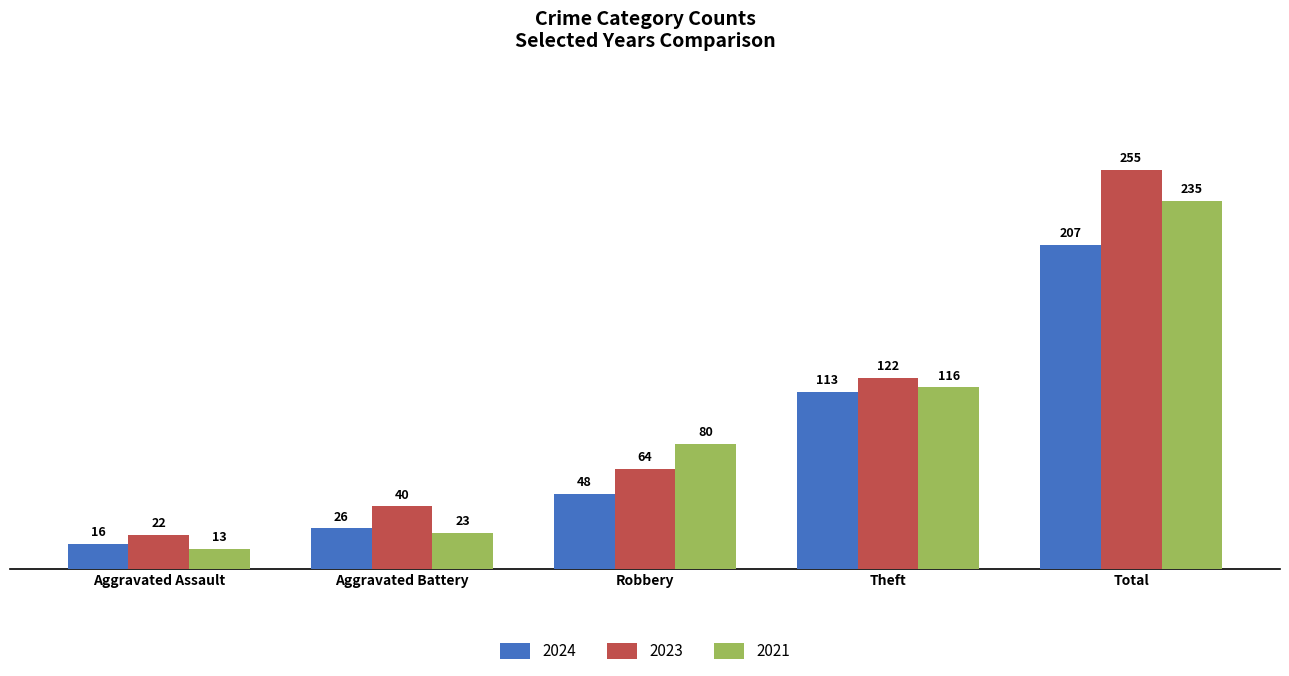

How many bars are there in each group?

3